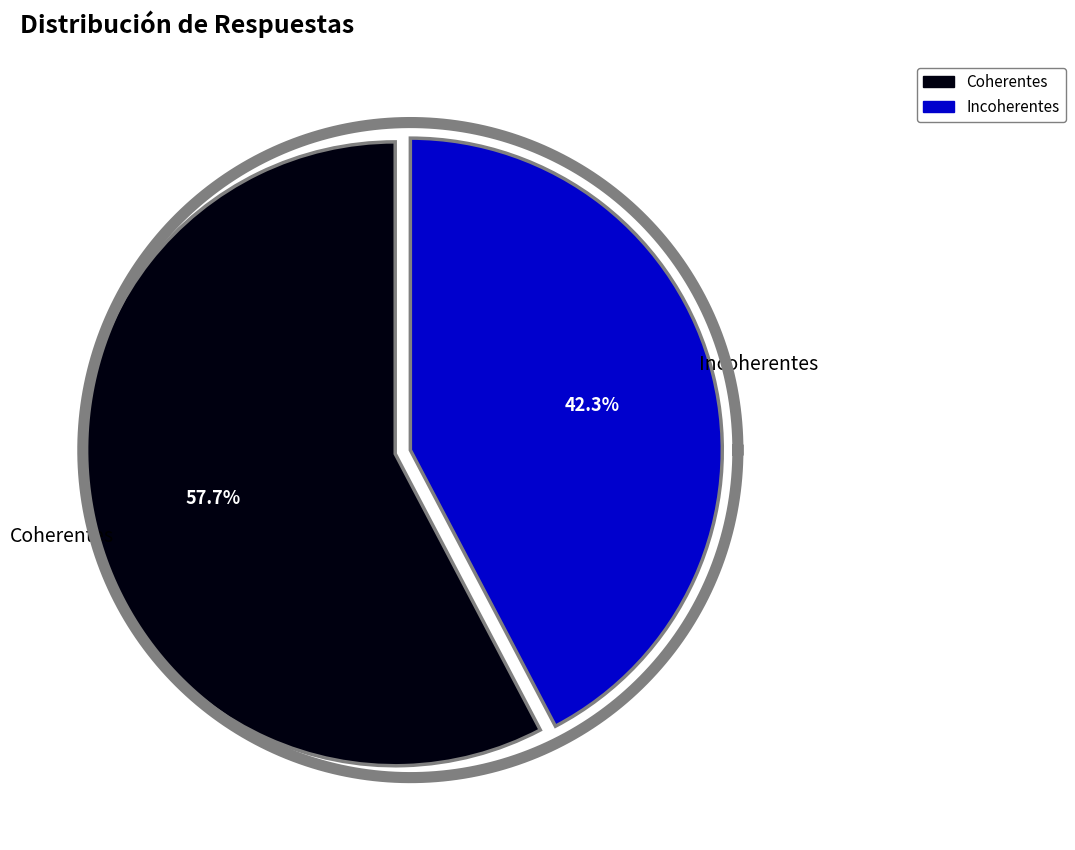

Count the number of slices in the pie.

2